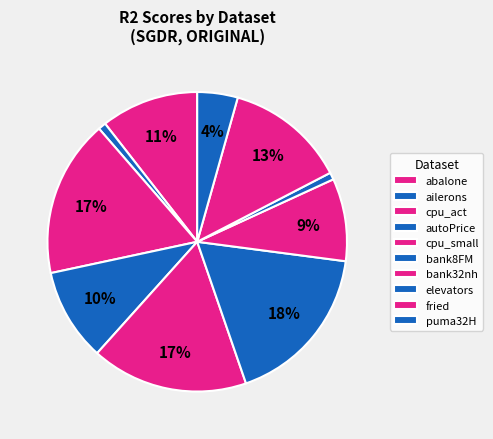

What is the largest slice in the pie chart?

bank8FM